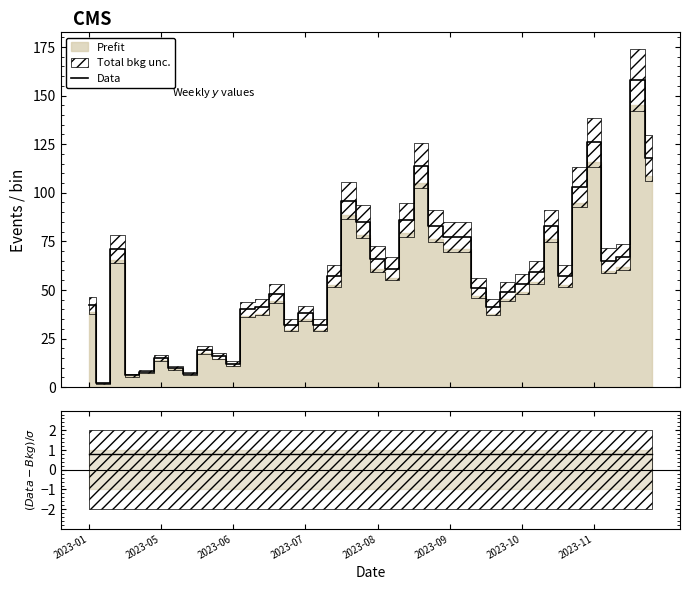

True or false: the data shows 104 at 2023-12-04.

False